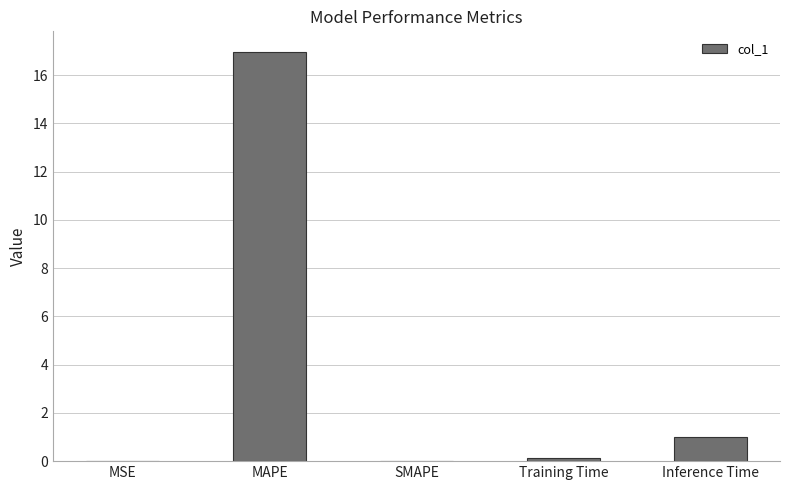

The value at Training Time is 0.1. True or false?

True